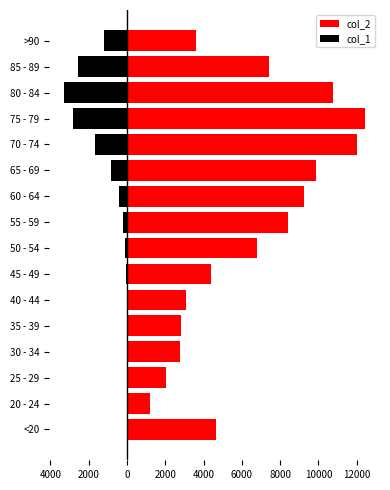

What is the smallest value displayed?

-3273